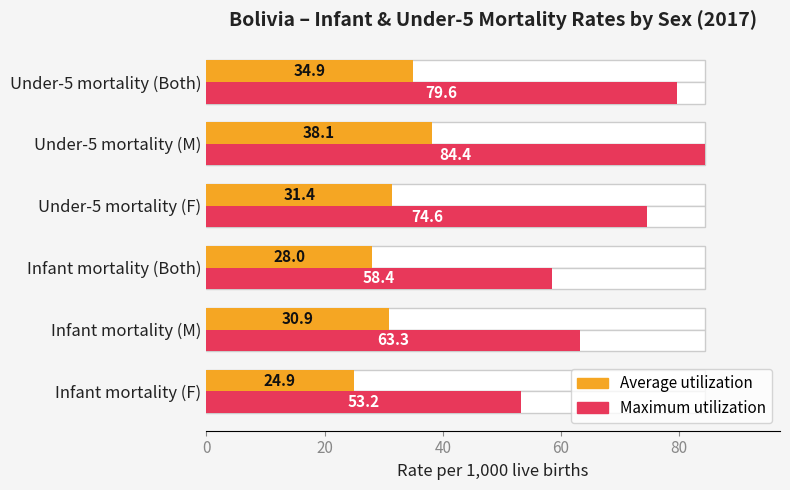

Which series changed the most between Infant mortality (F) and Infant mortality (M)?

Maximum utilization